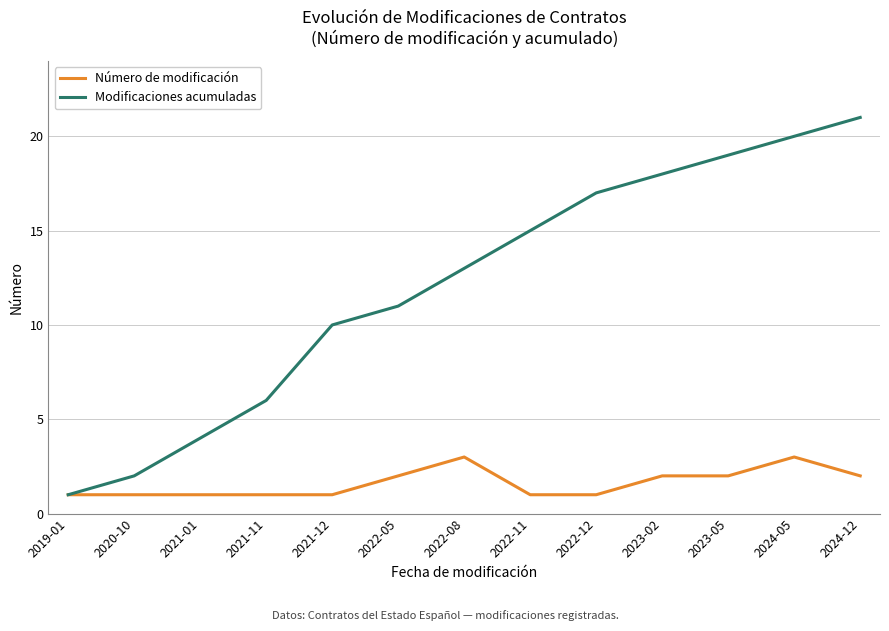

Reading left to right, extract all data points from this chart.

Número de modificación: 2019-01=1	2020-10=1	2021-01=1	2021-11=1	2021-12=1	2022-05=2	2022-08=3	2022-11=1	2022-12=1	2023-02=2	2023-05=2	2024-05=3	2024-12=2
Modificaciones acumuladas: 2019-01=1	2020-10=2	2021-01=4	2021-11=6	2021-12=10	2022-05=11	2022-08=13	2022-11=15	2022-12=17	2023-02=18	2023-05=19	2024-05=20	2024-12=21